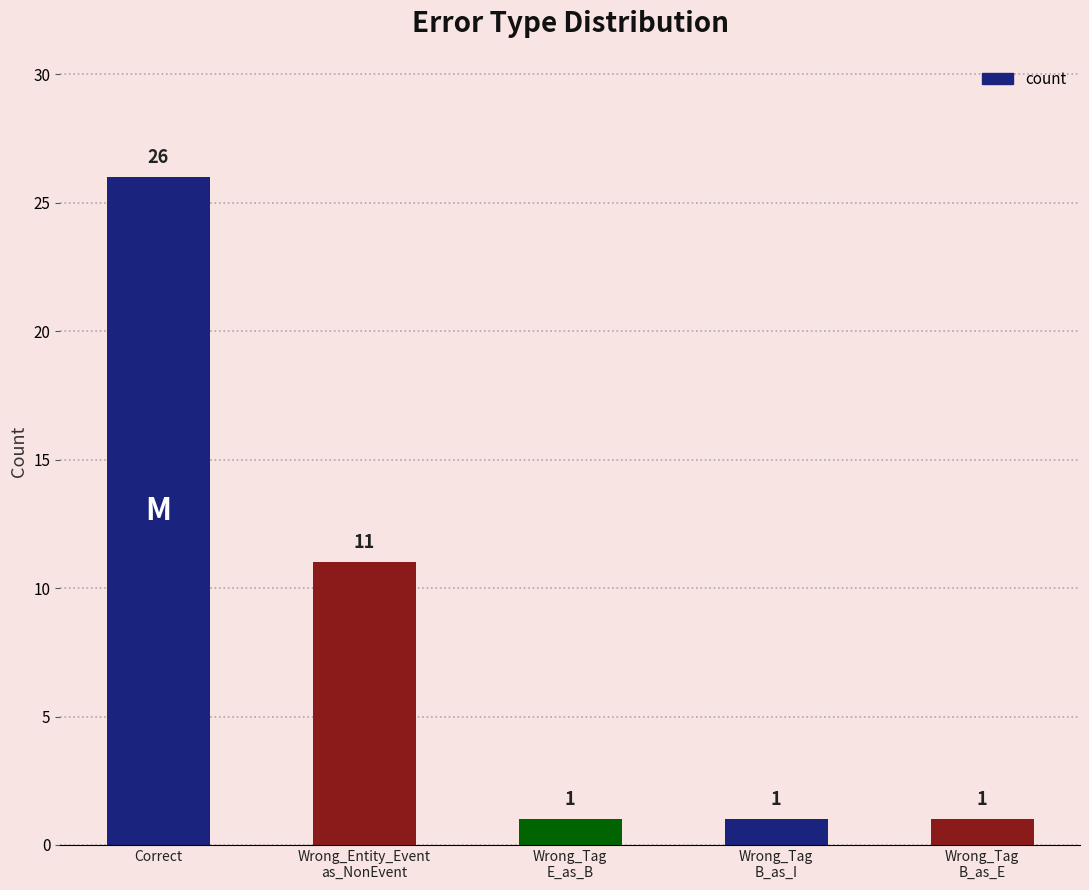

What is the difference between the maximum and minimum values?

25